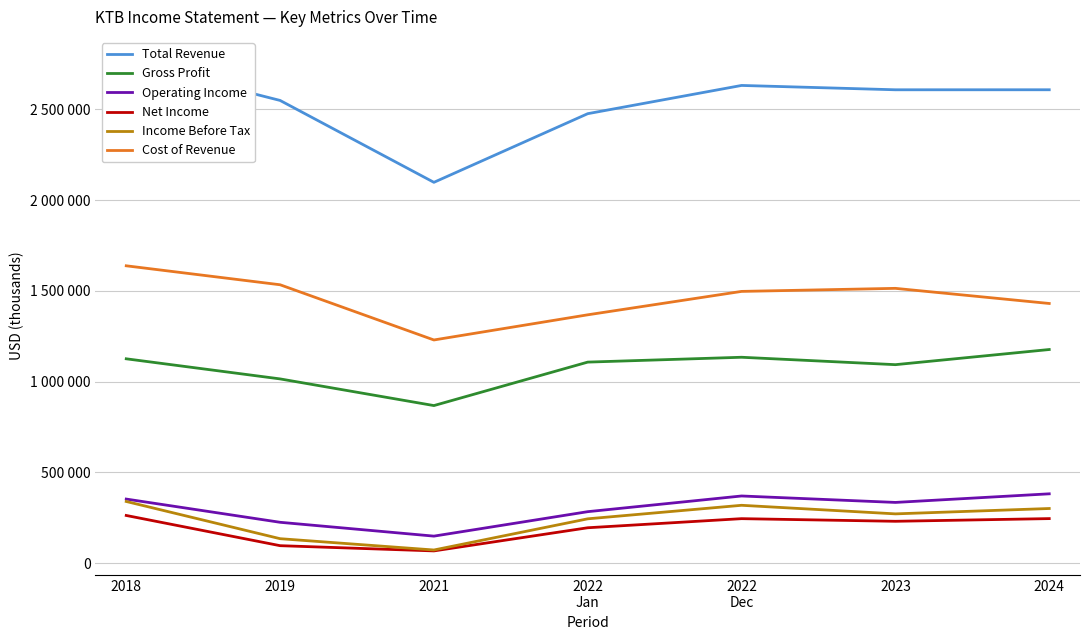

At which label does Operating Income first exceed 334900?

2018